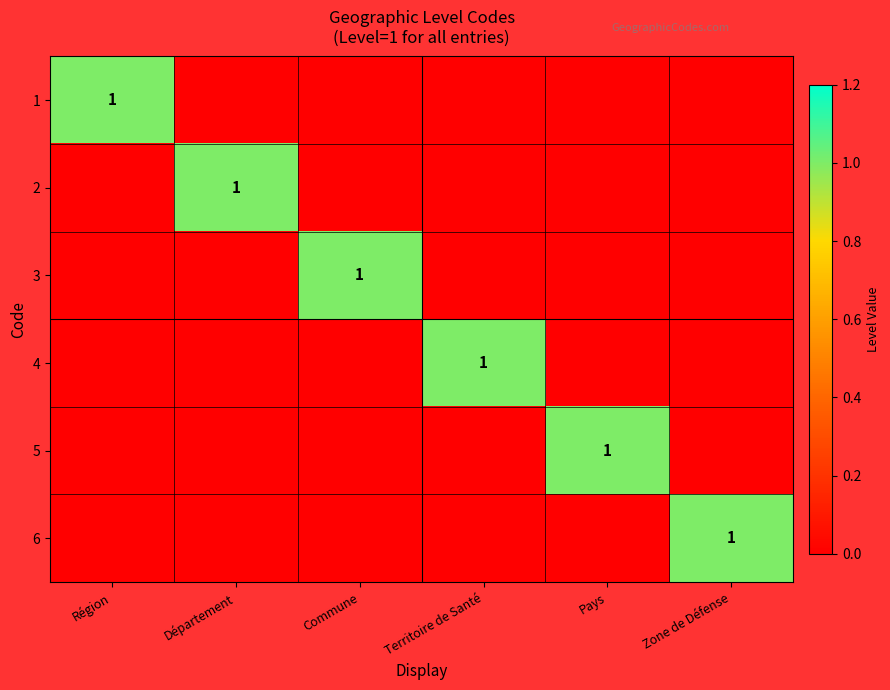

Between Zone de Défense and Région, which is larger?

Région